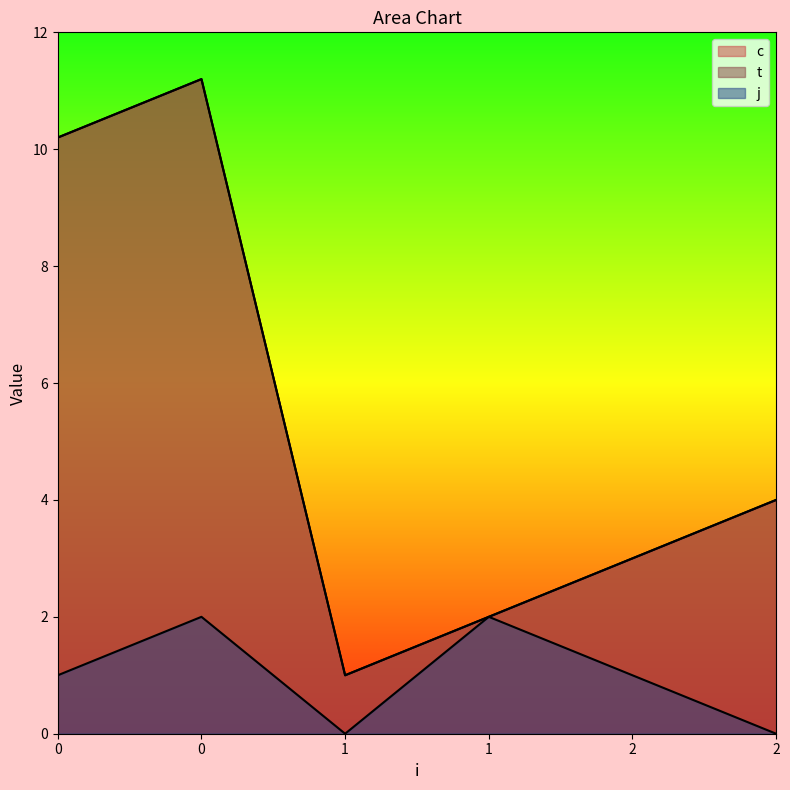

What is the sum of the j values at 1 and 0?

3.0